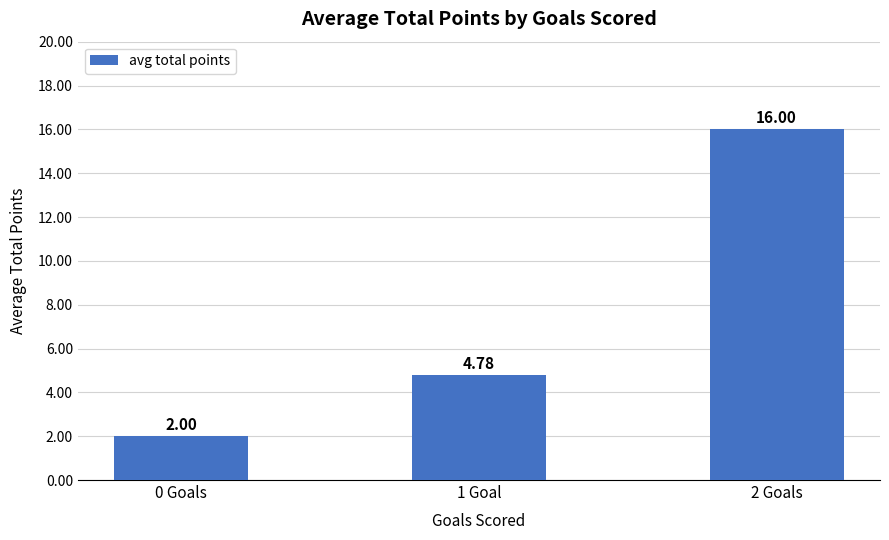

Where does the data first go above 4?

1 Goal